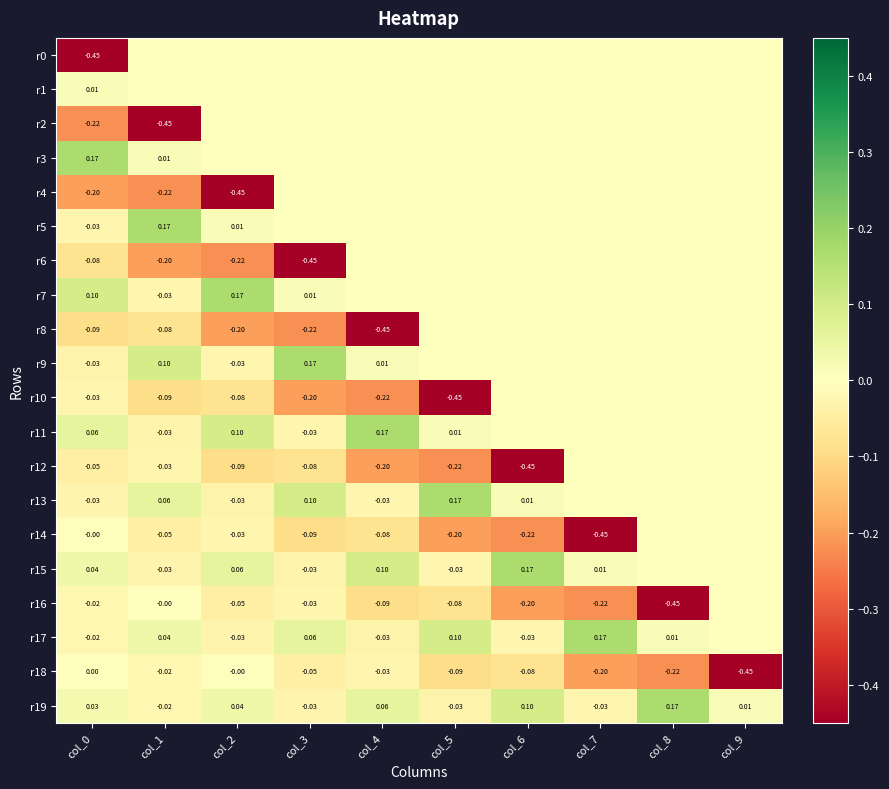

Is the value of r9 at col_2 greater than the value of r7 at col_3?

No